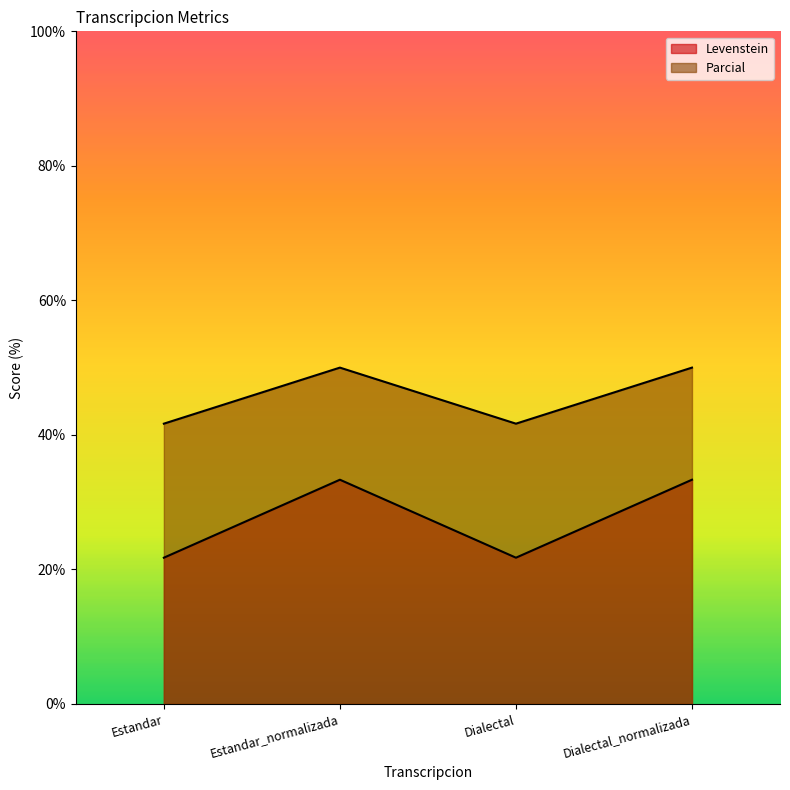

Which category has the lowest value in the Levenstein series?

Estandar